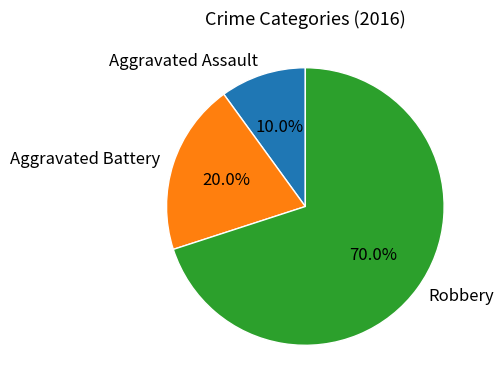

The Robbery slice represents 78% of the pie. True or false?

False